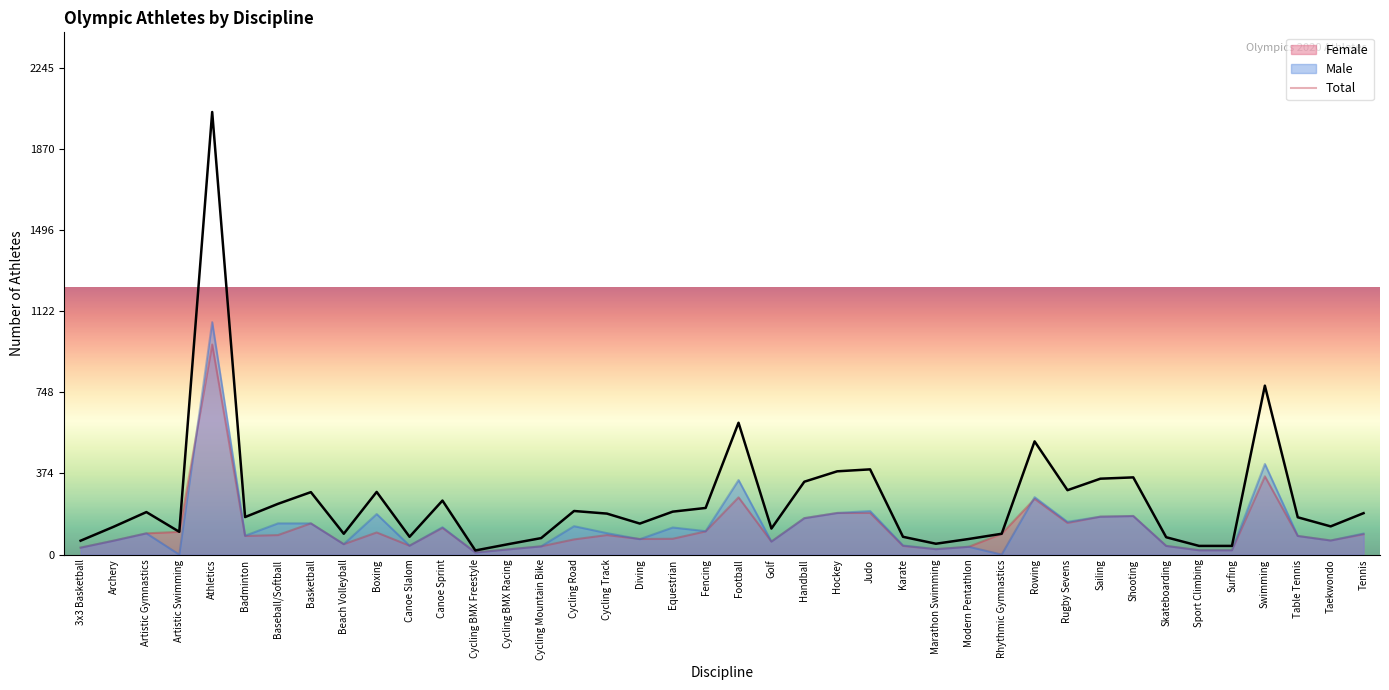

What position from the left is Rhythmic Gymnastics?

29